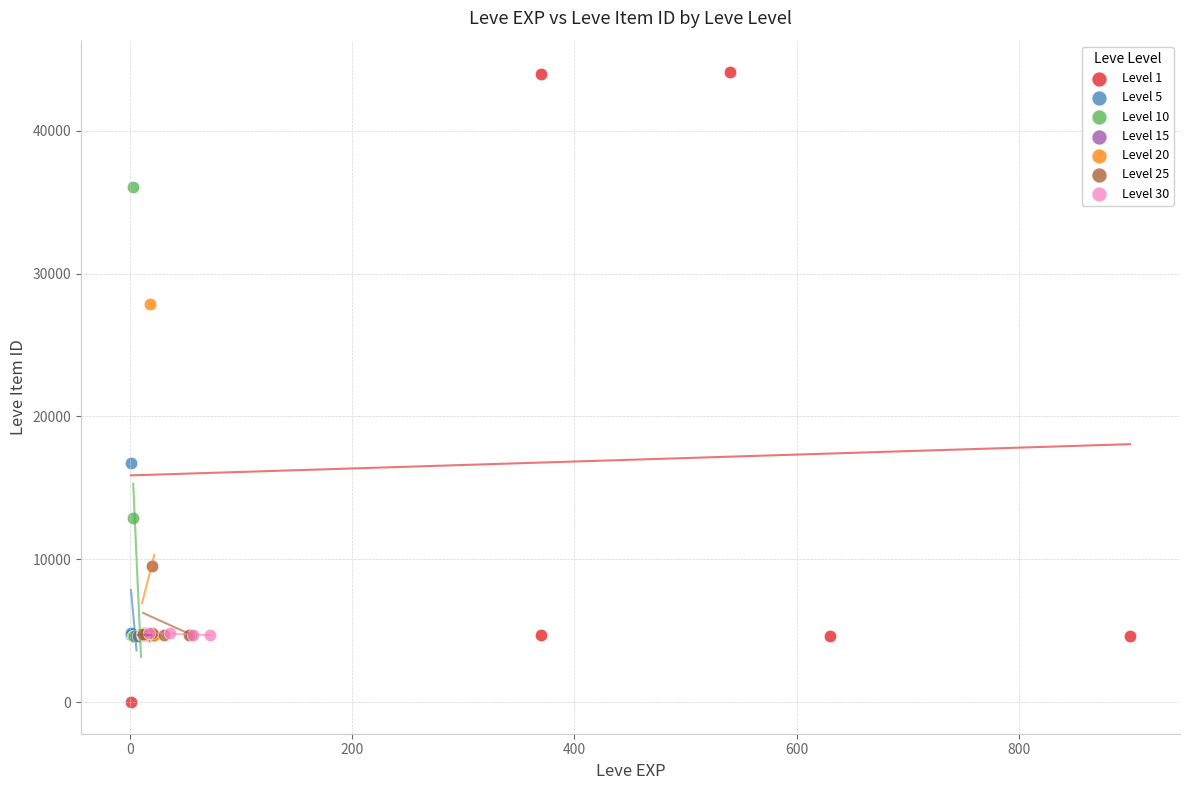

What are all the series names shown in the legend?

Level 1, Level 5, Level 10, Level 15, Level 20, Level 25, Level 30